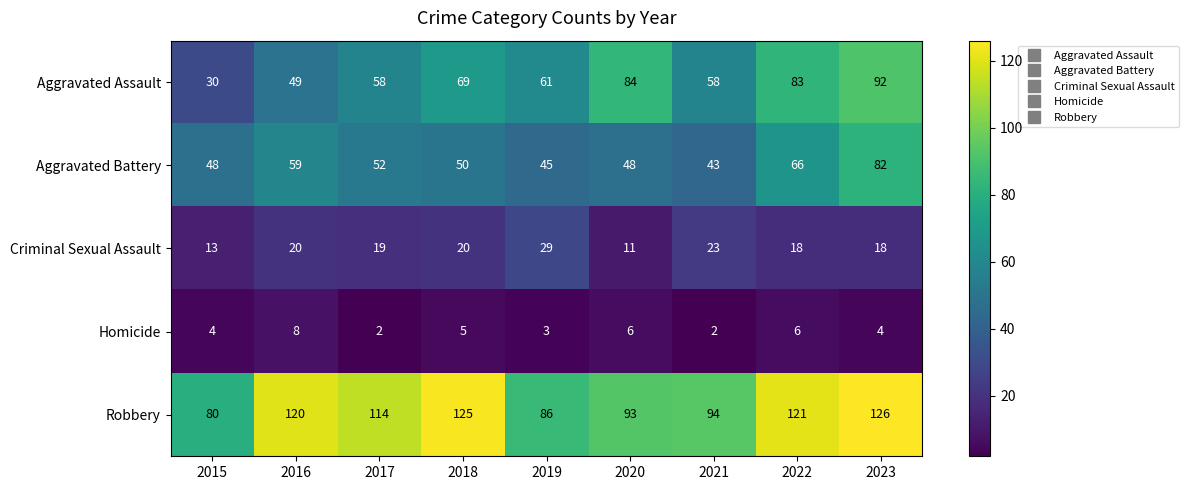

What is the greatest value displayed?

126